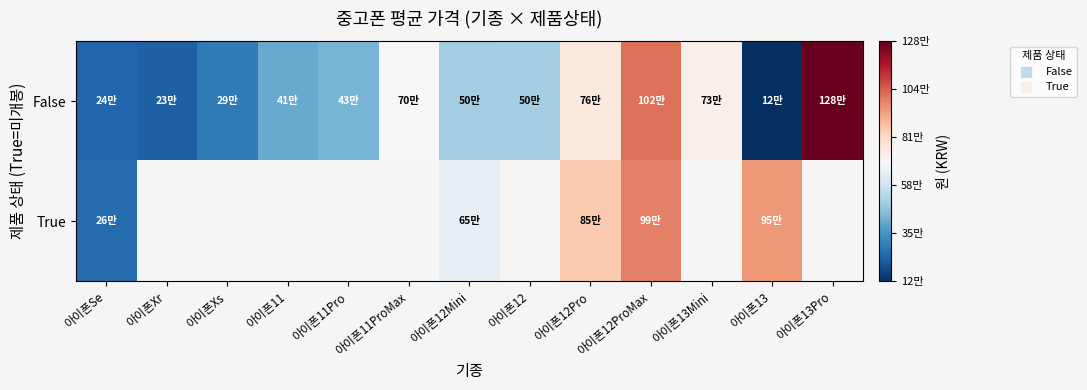

At how many categories does at least one series exceed 232330?

12